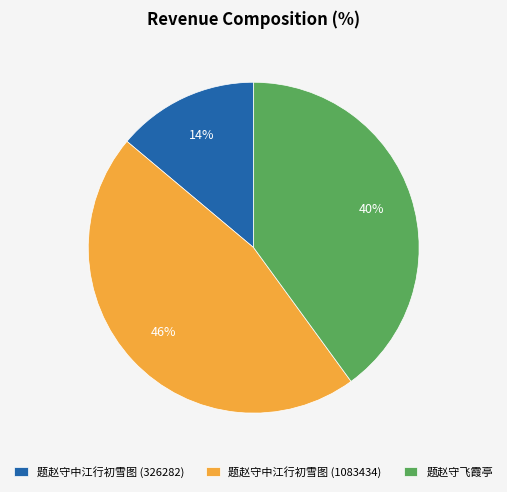

Is there a majority slice in this chart?

No